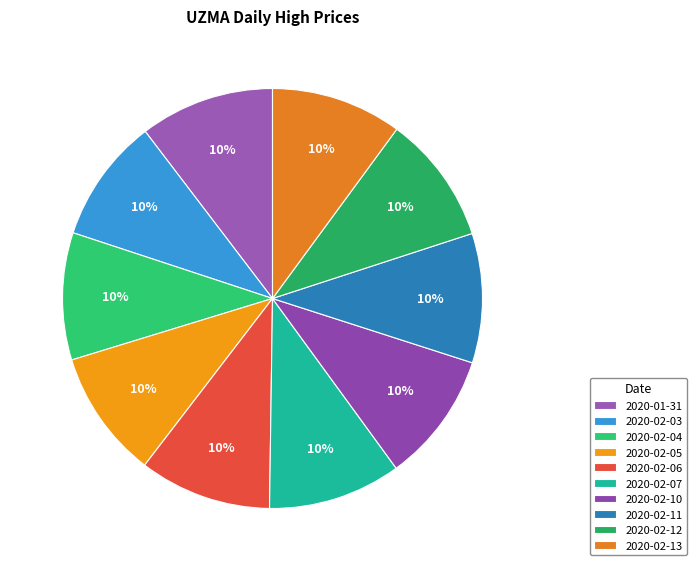

The 2020-02-03 slice represents 10% of the pie. True or false?

True